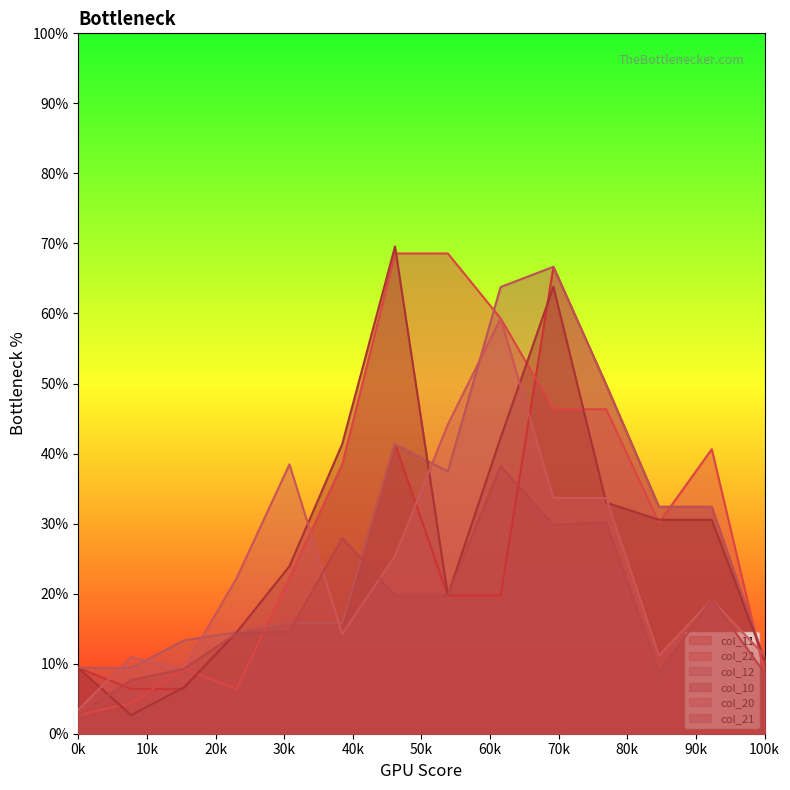

Reading left to right, extract all data points from this chart.

col_11: 9.4	6.4	6.4	14.5	15.8	15.8	41.4	19.7	19.7	66.7	49.8	32.4	32.4	10.5
col_22: 2.7	4.4	9.3	6.4	22.2	38.5	68.6	68.6	59.3	46.3	46.3	30.1	40.6	8.7
col_12: 9.4	9.4	13.3	14.5	15.8	15.8	41.4	37.5	63.8	66.7	49.8	32.4	32.4	10.5
col_10: 9.4	2.7	6.6	14.5	23.9	41.4	69.6	19.7	42.2	63.8	33.0	30.6	30.6	10.5
col_20: 3.4	10.9	9.3	22.2	38.5	14.2	25.4	44.2	59.3	33.7	33.7	11.2	19.2	11.2
col_21: 2.7	7.6	9.3	14.3	14.6	27.9	19.7	19.7	38.2	29.8	30.2	8.7	19.2	8.7